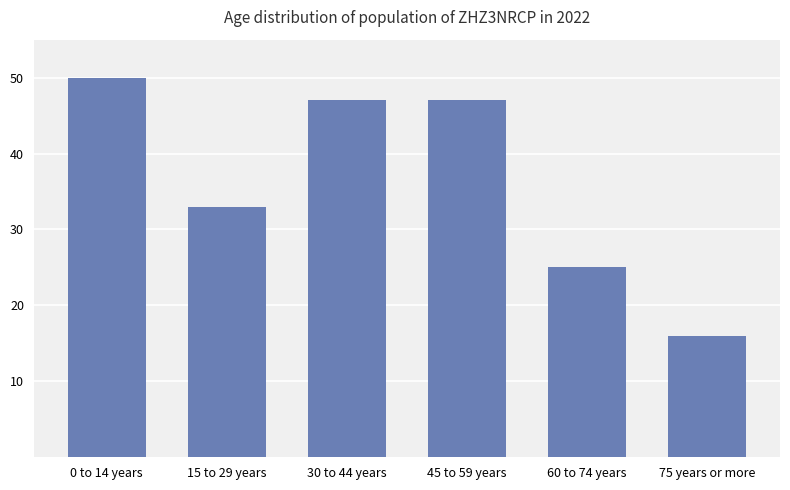

The value at 45 to 59 years is 47. True or false?

True